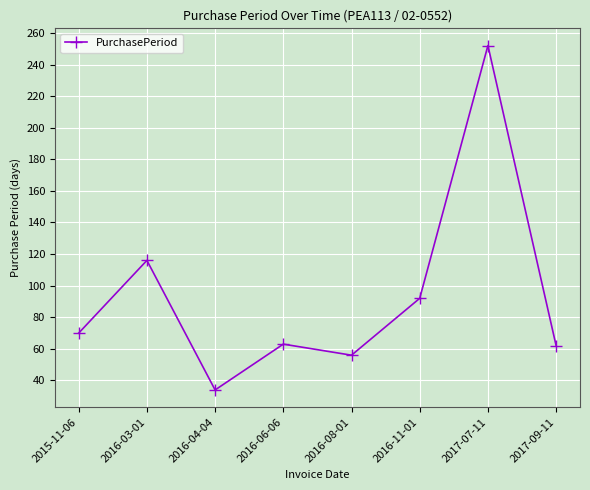

How many distinct data groups are displayed?

1